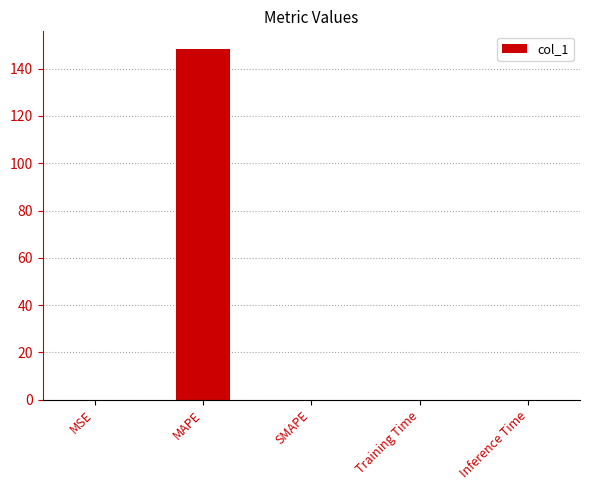

Which label corresponds to the largest value in the chart?

MAPE